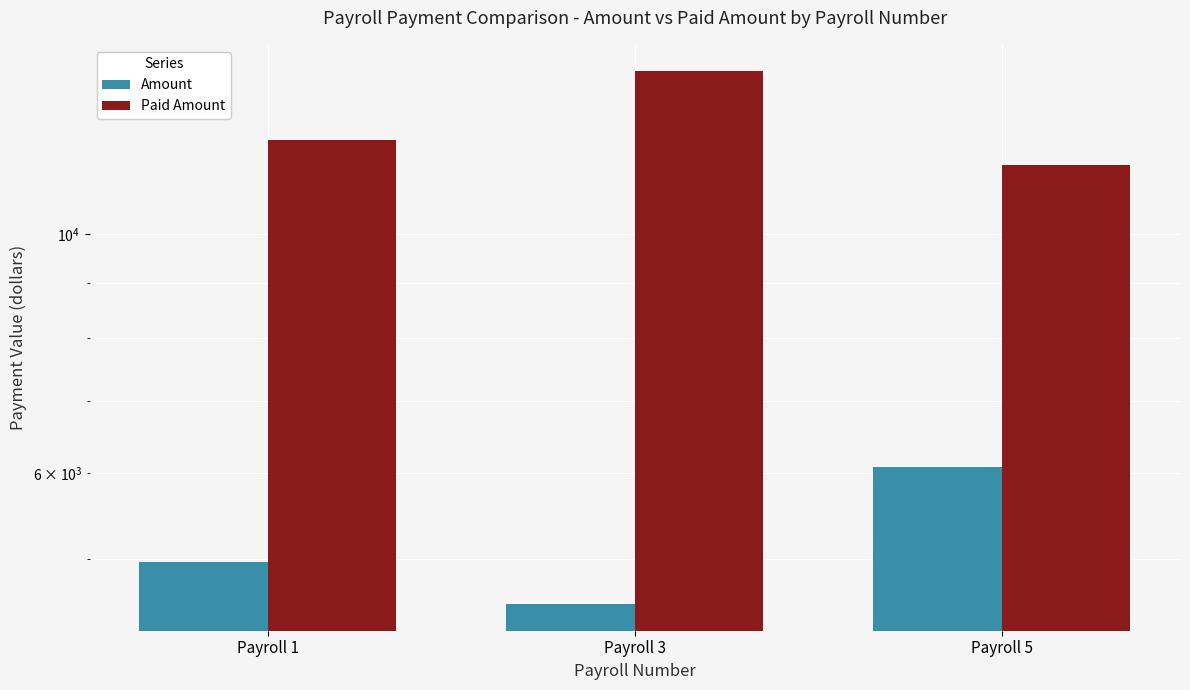

The Paid Amount series shows 5596.2 at Payroll 5. True or false?

False